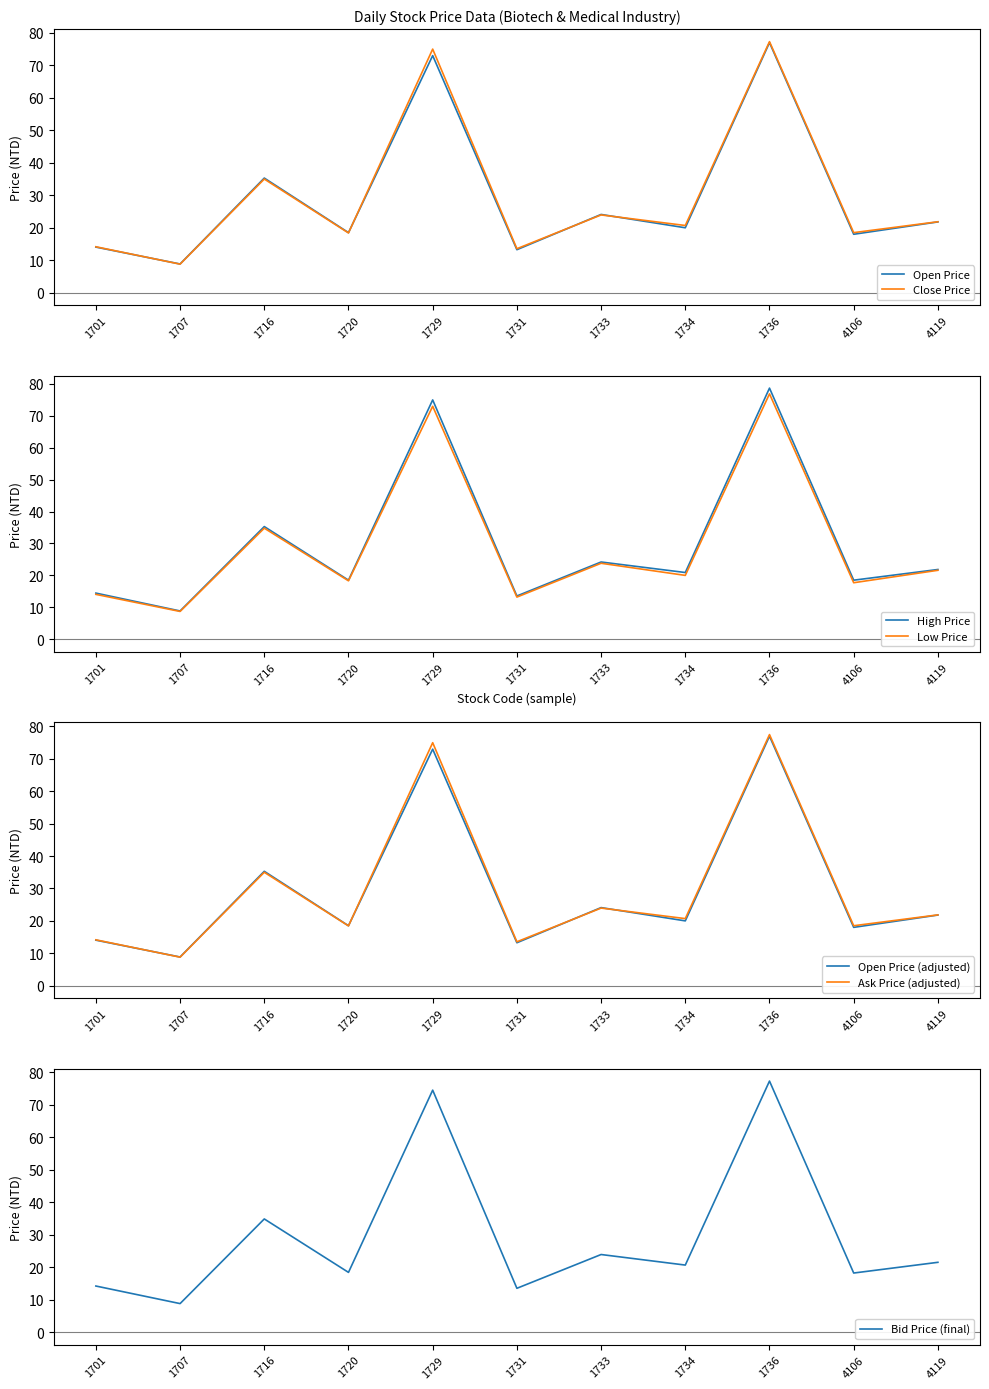

Is the value of Close Price at 1729 greater than the value of Low Price at 1716?

Yes